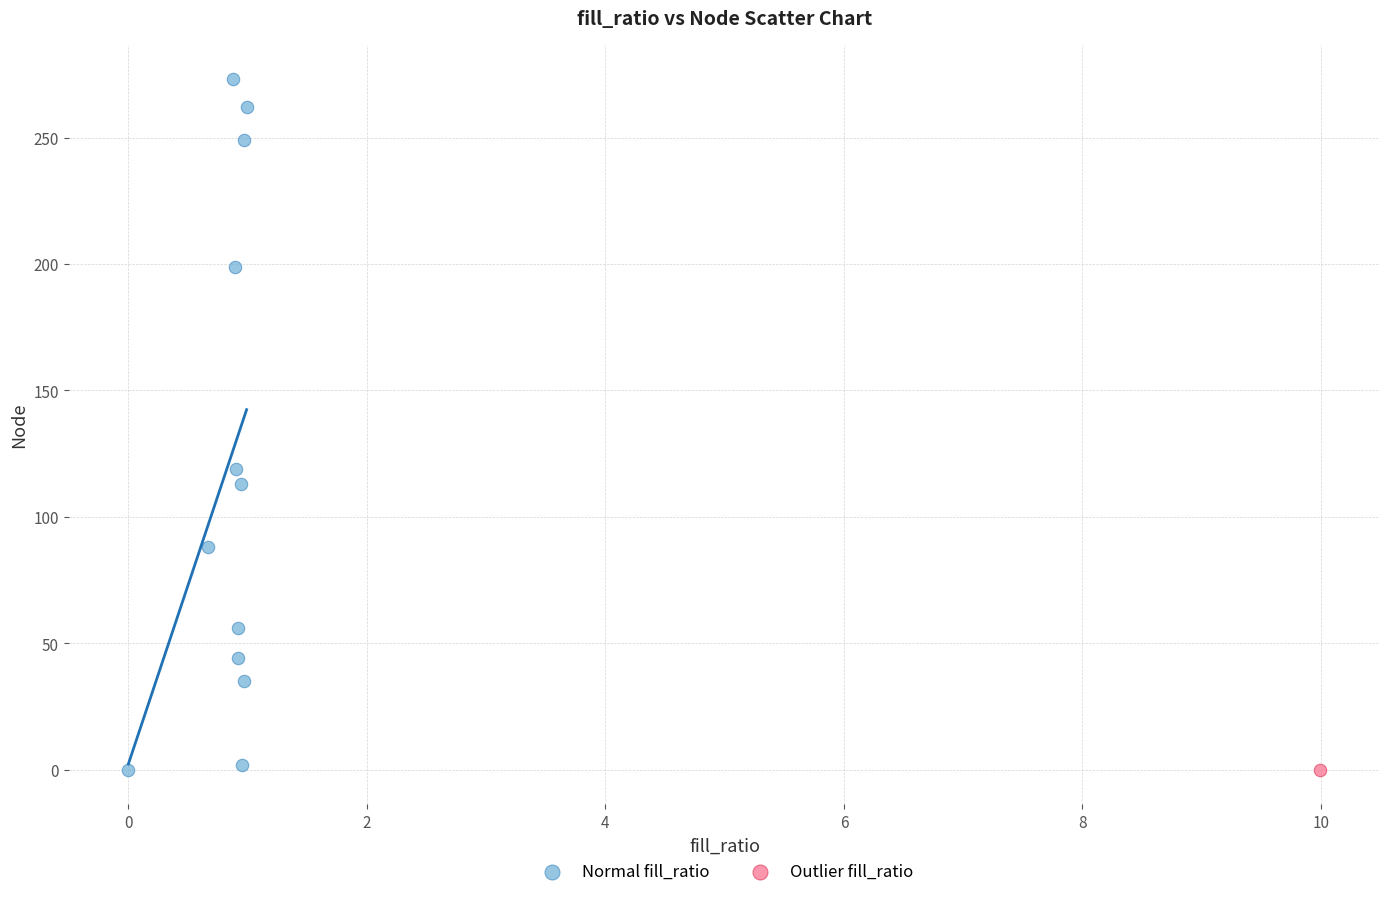

What are all the series names shown in the legend?

Normal fill_ratio, Outlier fill_ratio